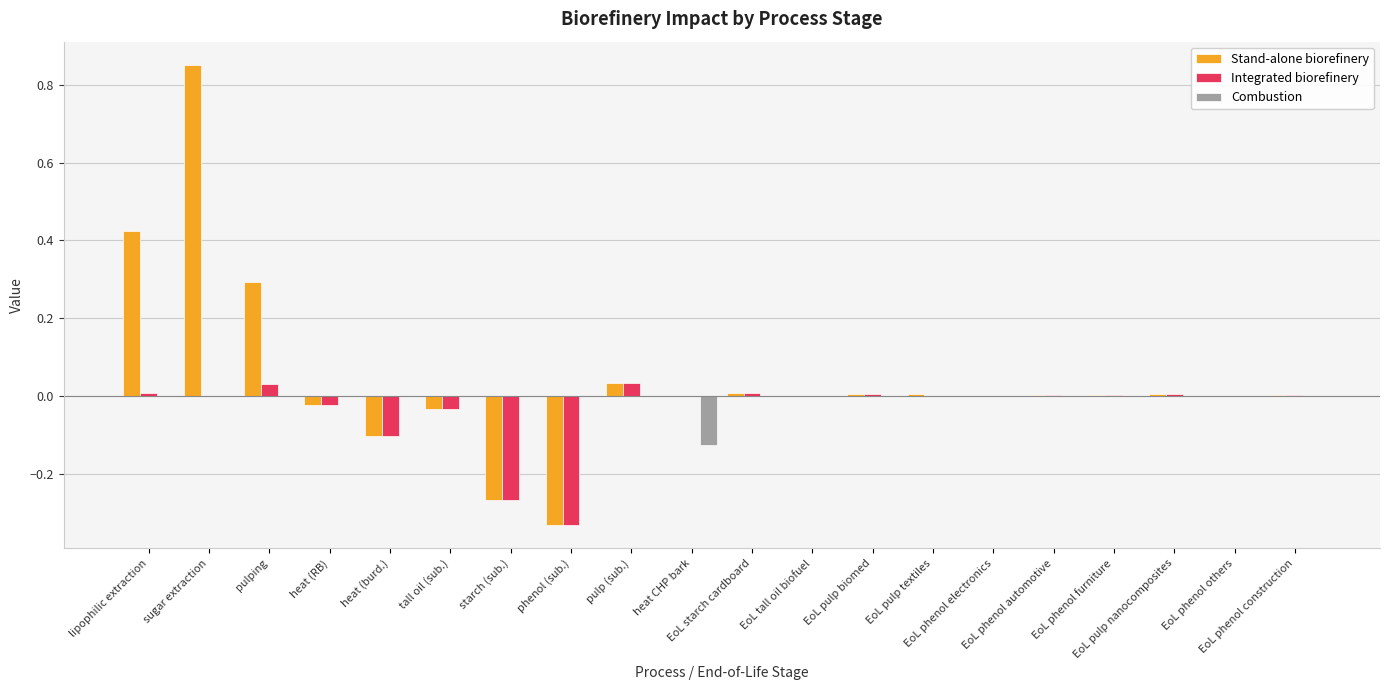

Which series has the largest range (max minus min)?

Stand-alone biorefinery